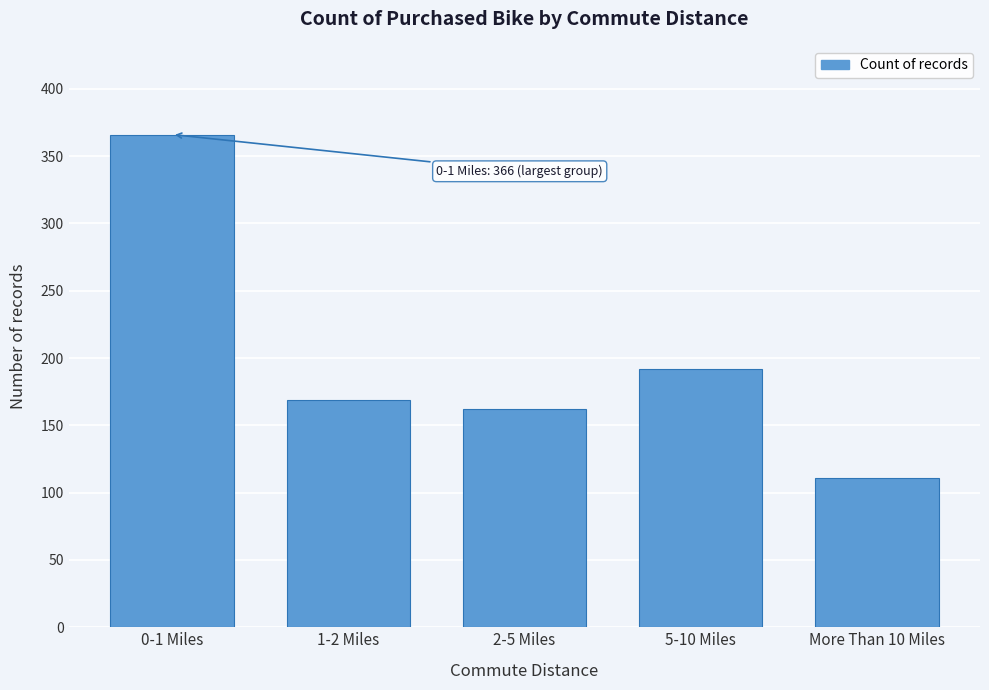

Reading left to right, list all the values displayed in this chart.

0-1 Miles=366	1-2 Miles=169	2-5 Miles=162	5-10 Miles=192	More Than 10 Miles=111